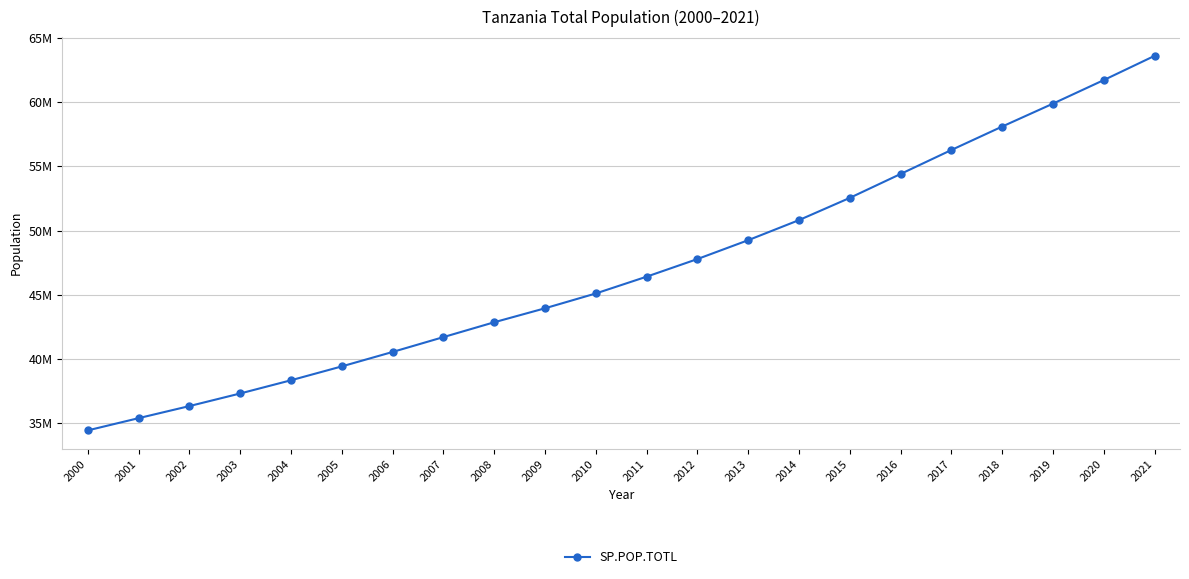

What is the sum of all values?

1036321793